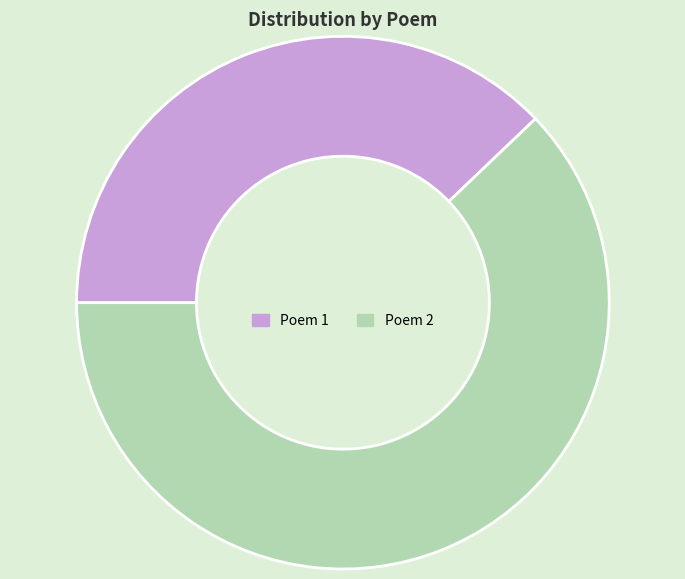

Is there any slice that represents more than half of the pie?

Yes